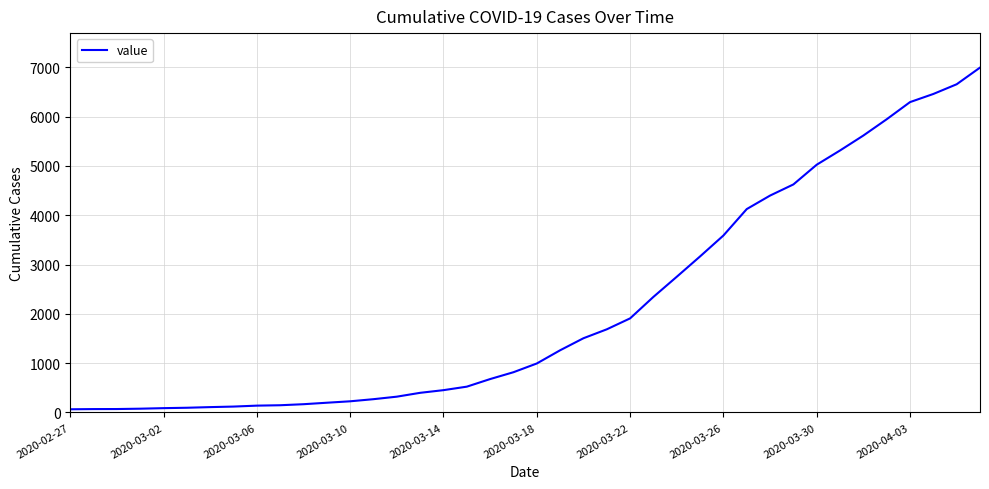

Does the chart display data point markers on the line(s)?

No